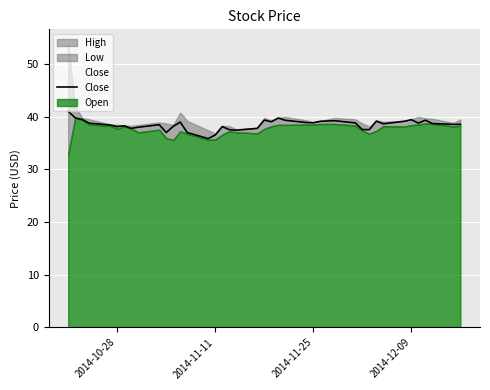

What is the lowest value of the Close series?

35.8